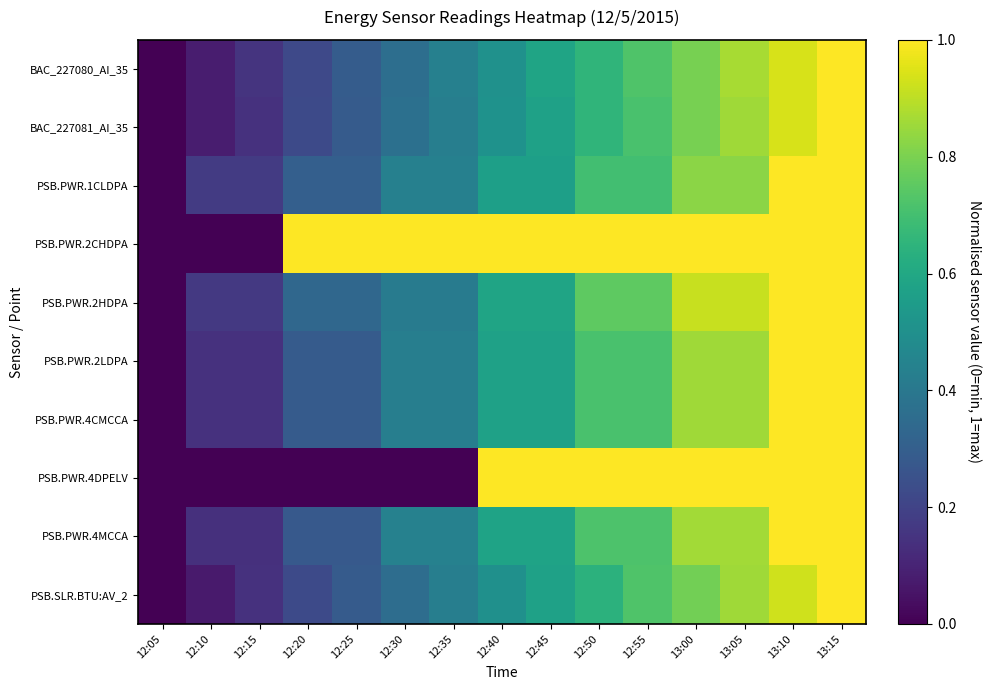

Reading left to right, extract all data points from this chart.

BAC_227080_AI_35: 12:05=0.0	12:10=0.1	12:15=0.2	12:20=0.2	12:25=0.3	12:30=0.4	12:35=0.4	12:40=0.5	12:45=0.6	12:50=0.7	12:55=0.7	13:00=0.8	13:05=0.9	13:10=0.9	13:15=1.0
BAC_227081_AI_35: 12:05=0.0	12:10=0.1	12:15=0.1	12:20=0.2	12:25=0.3	12:30=0.4	12:35=0.4	12:40=0.5	12:45=0.6	12:50=0.7	12:55=0.7	13:00=0.8	13:05=0.9	13:10=0.9	13:15=1.0
PSB.PWR.1CLDPA: 12:05=0.0	12:10=0.2	12:15=0.2	12:20=0.3	12:25=0.3	12:30=0.4	12:35=0.4	12:40=0.6	12:45=0.6	12:50=0.7	12:55=0.7	13:00=0.8	13:05=0.8	13:10=1.0	13:15=1.0
PSB.PWR.2CHDPA: 12:05=0.0	12:10=0.0	12:15=0.0	12:20=1.0	12:25=1.0	12:30=1.0	12:35=1.0	12:40=1.0	12:45=1.0	12:50=1.0	12:55=1.0	13:00=1.0	13:05=1.0	13:10=1.0	13:15=1.0
PSB.PWR.2HDPA: 12:05=0.0	12:10=0.2	12:15=0.2	12:20=0.3	12:25=0.3	12:30=0.4	12:35=0.4	12:40=0.6	12:45=0.6	12:50=0.8	12:55=0.8	13:00=0.9	13:05=0.9	13:10=1.0	13:15=1.0
PSB.PWR.2LDPA: 12:05=0.0	12:10=0.1	12:15=0.1	12:20=0.3	12:25=0.3	12:30=0.4	12:35=0.4	12:40=0.6	12:45=0.6	12:50=0.7	12:55=0.7	13:00=0.9	13:05=0.9	13:10=1.0	13:15=1.0
PSB.PWR.4CMCCA: 12:05=0.0	12:10=0.1	12:15=0.1	12:20=0.3	12:25=0.3	12:30=0.4	12:35=0.4	12:40=0.6	12:45=0.6	12:50=0.7	12:55=0.7	13:00=0.9	13:05=0.9	13:10=1.0	13:15=1.0
PSB.PWR.4DPELV: 12:05=0.0	12:10=0.0	12:15=0.0	12:20=0.0	12:25=0.0	12:30=0.0	12:35=0.0	12:40=1.0	12:45=1.0	12:50=1.0	12:55=1.0	13:00=1.0	13:05=1.0	13:10=1.0	13:15=1.0
PSB.PWR.4MCCA: 12:05=0.0	12:10=0.1	12:15=0.1	12:20=0.3	12:25=0.3	12:30=0.4	12:35=0.4	12:40=0.6	12:45=0.6	12:50=0.7	12:55=0.7	13:00=0.9	13:05=0.9	13:10=1.0	13:15=1.0
PSB.SLR.BTU:AV_2: 12:05=0.0	12:10=0.1	12:15=0.1	12:20=0.2	12:25=0.3	12:30=0.4	12:35=0.4	12:40=0.5	12:45=0.6	12:50=0.6	12:55=0.7	13:00=0.8	13:05=0.9	13:10=0.9	13:15=1.0